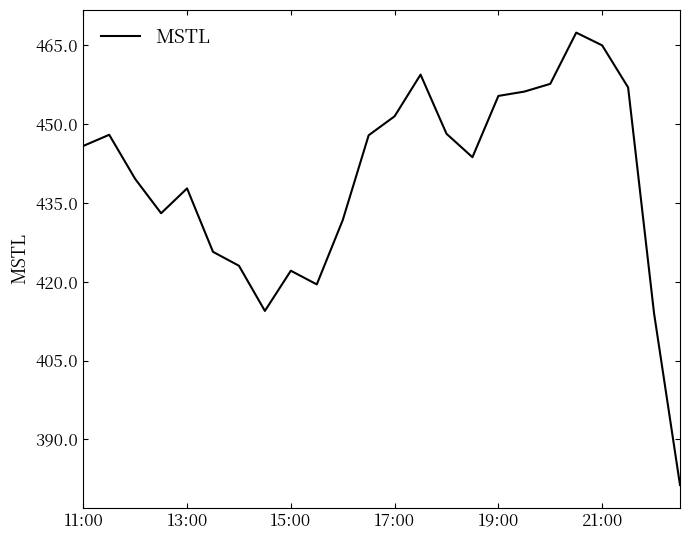

Does the chart have visible grid lines?

No